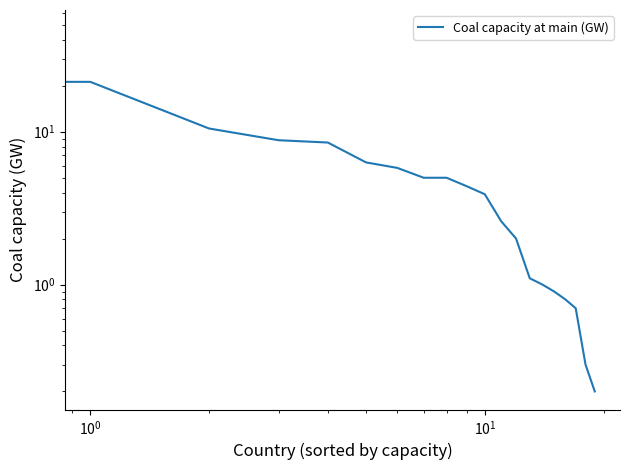

Reading left to right, list all the values displayed in this chart.

47.6	21.2	10.5	8.8	8.5	6.3	5.8	5.0	5.0	4.4	3.9	2.6	2.0	1.1	1.0	0.9	0.8	0.7	0.3	0.2